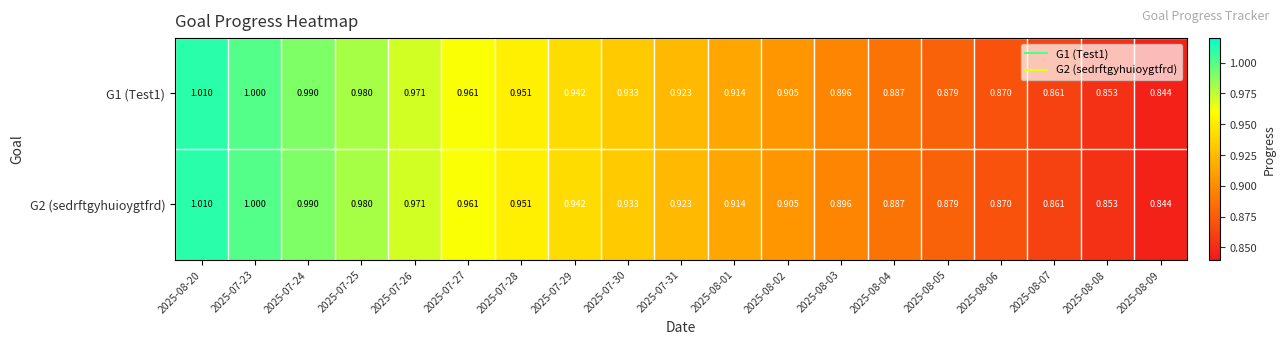

Is the value of G1 (Test1) at 2025-08-04 greater than the value of G2 (sedrftgyhuioygtfrd) at 2025-07-24?

No